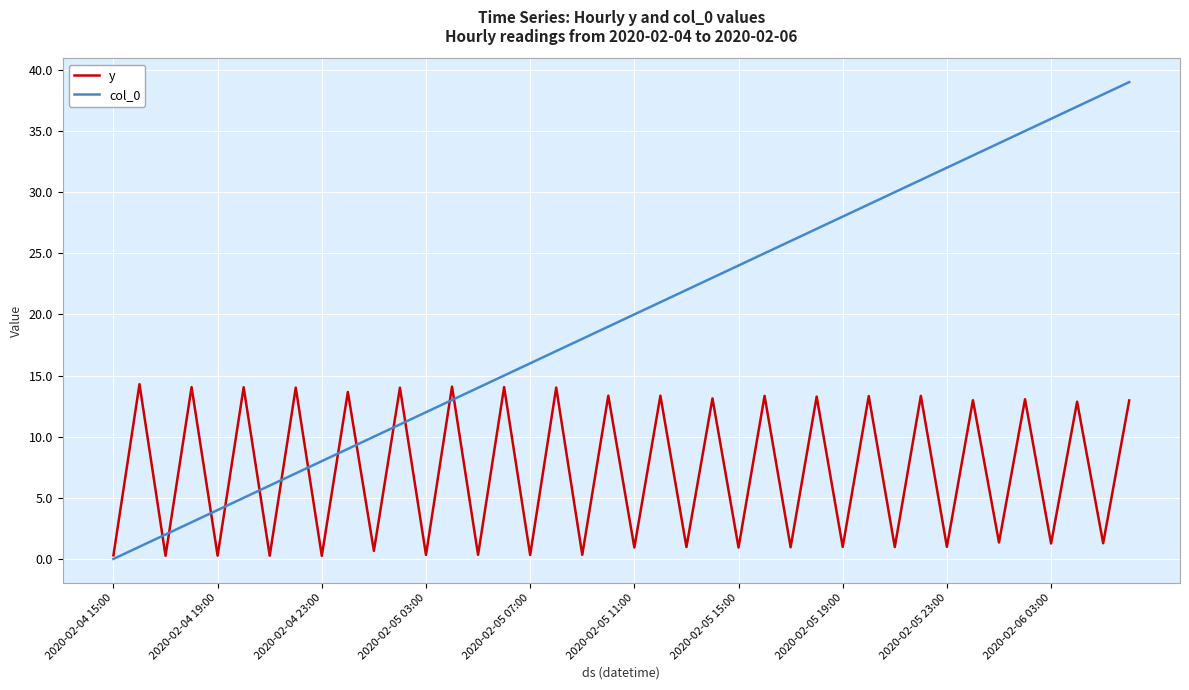

Which series has the largest total across all categories?

col_0